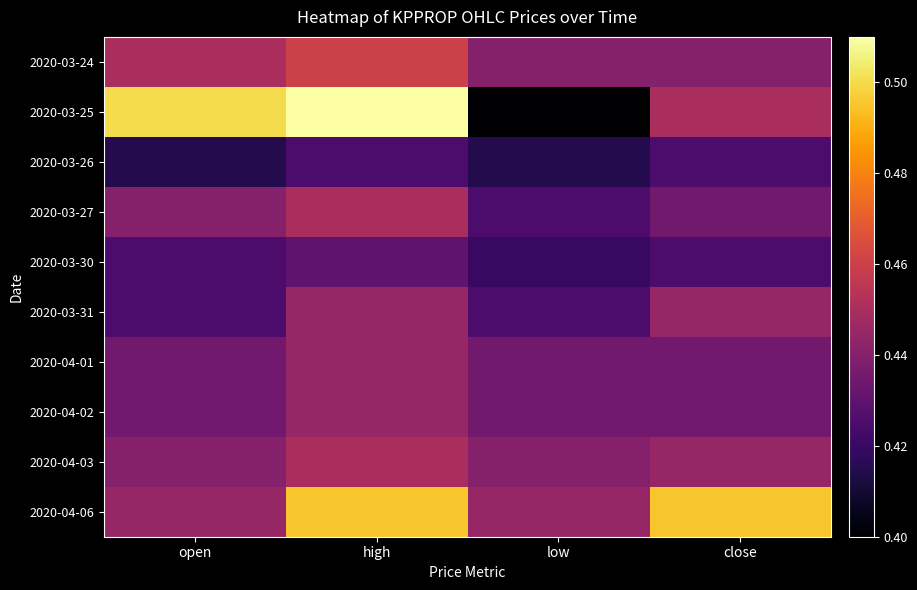

Which series has the largest total across all categories?

2020-04-06